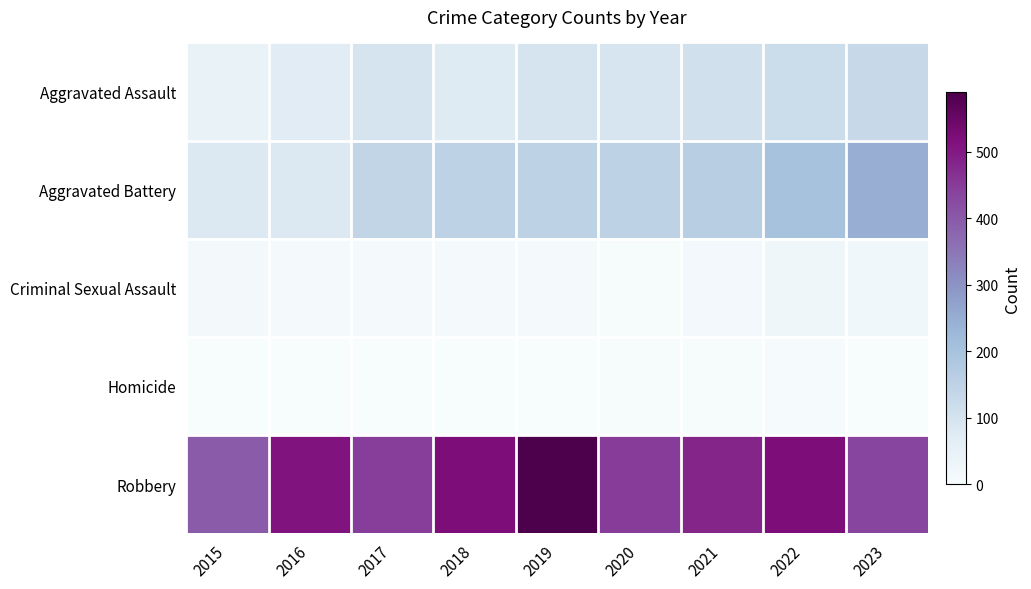

How many categories are shown in the chart?

9